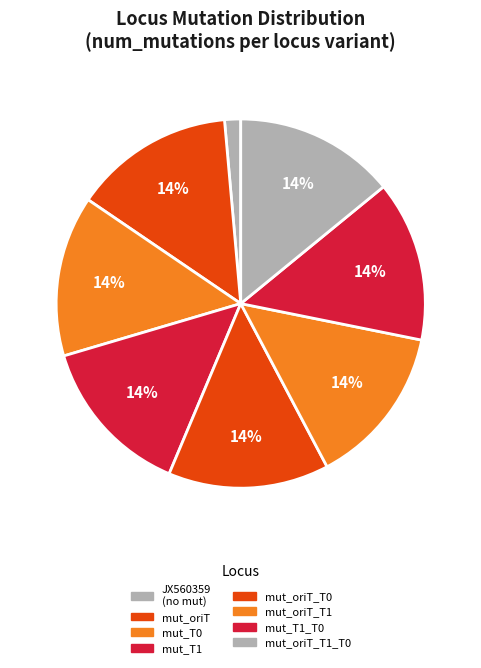

How many slices are in this pie chart?

8